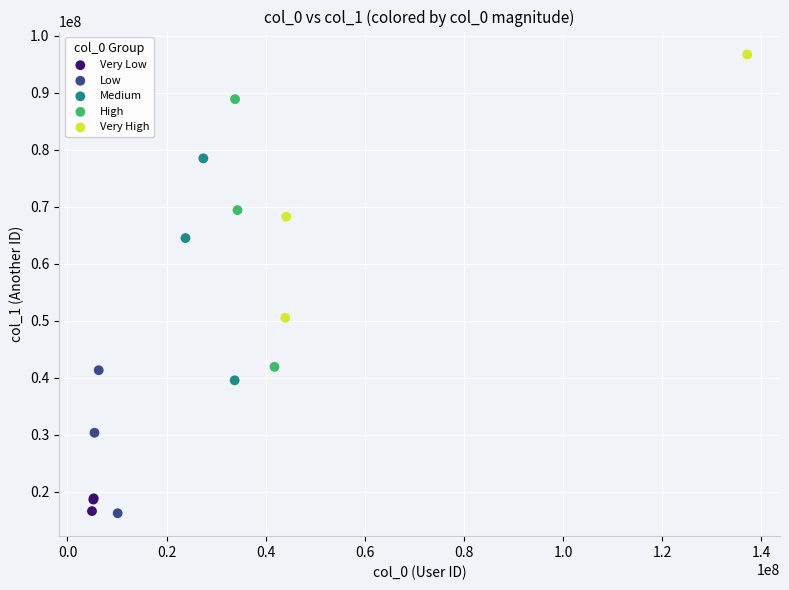

Which series contains the highest Y value?

Very High